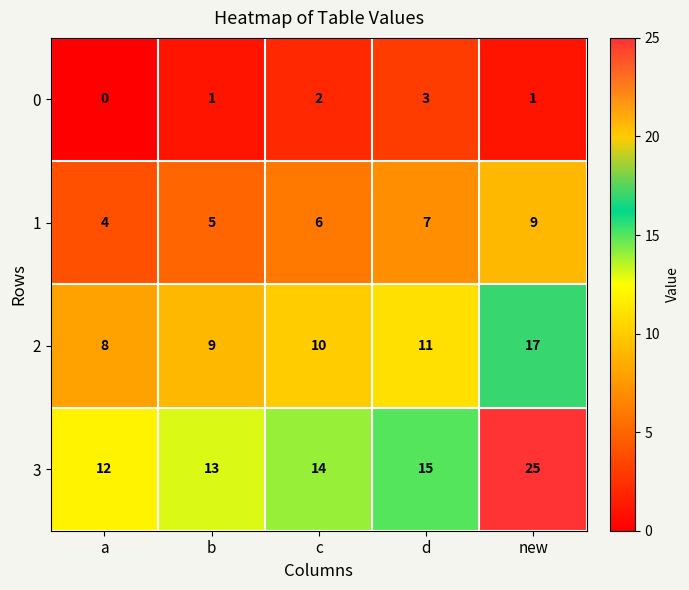

At which label is 3 closest to 18?

d